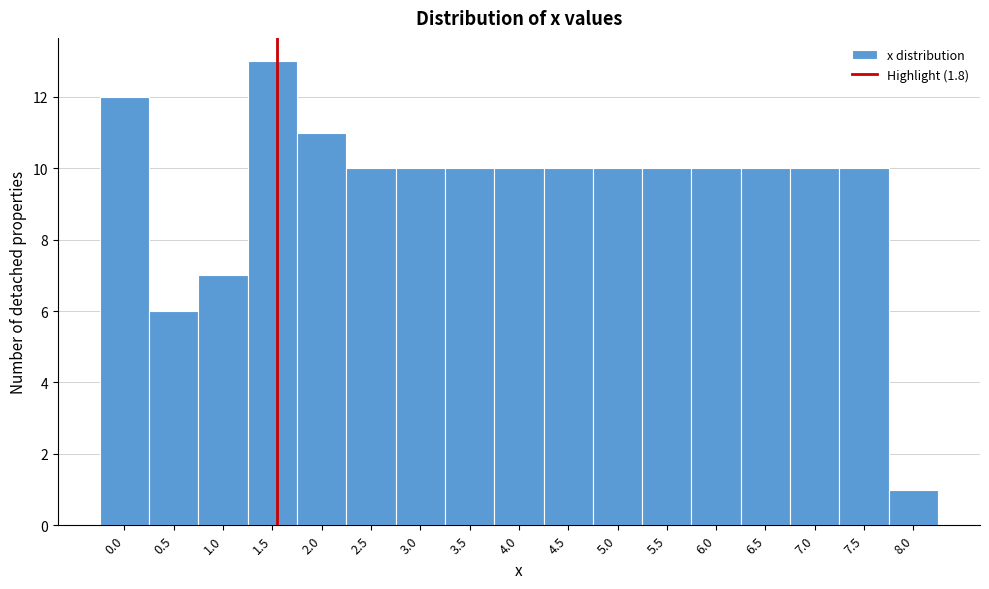

Reading right to left, list all the values displayed in this chart.

1	10	10	10	10	10	10	10	10	10	10	10	11	13	7	6	12